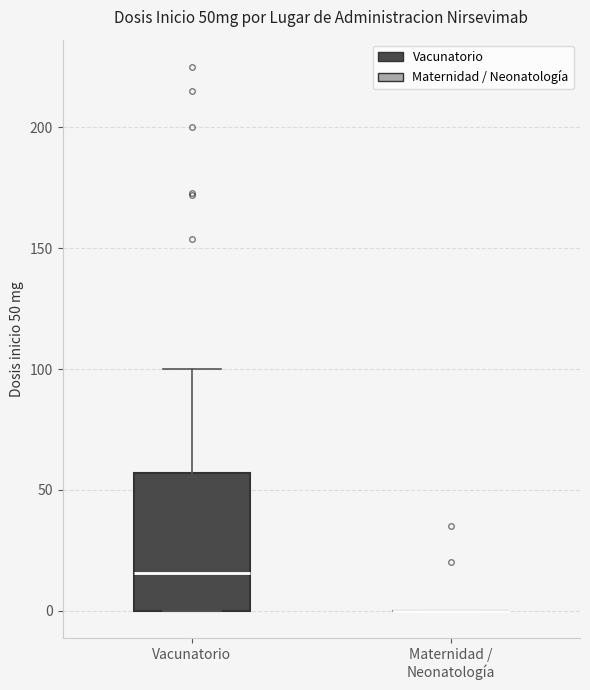

Reading left to right, transcribe this box plot: for each box, give where its median line is, the range the box spans, and where its two whiskers end, as read against the y-axis. The values are not printed on the chart, so give them approximately, as read against the axis.

Vacunatorio: median 15, box 0 to 55, whiskers 0 to 100
Maternidad / Neonatología: box collapsed to a line at 0, whiskers 0 to 0